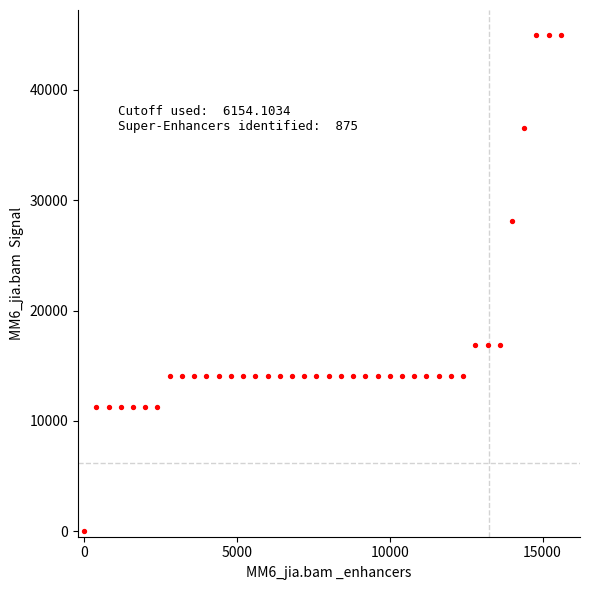

What is the range of Y values (max minus min)?

45000.0